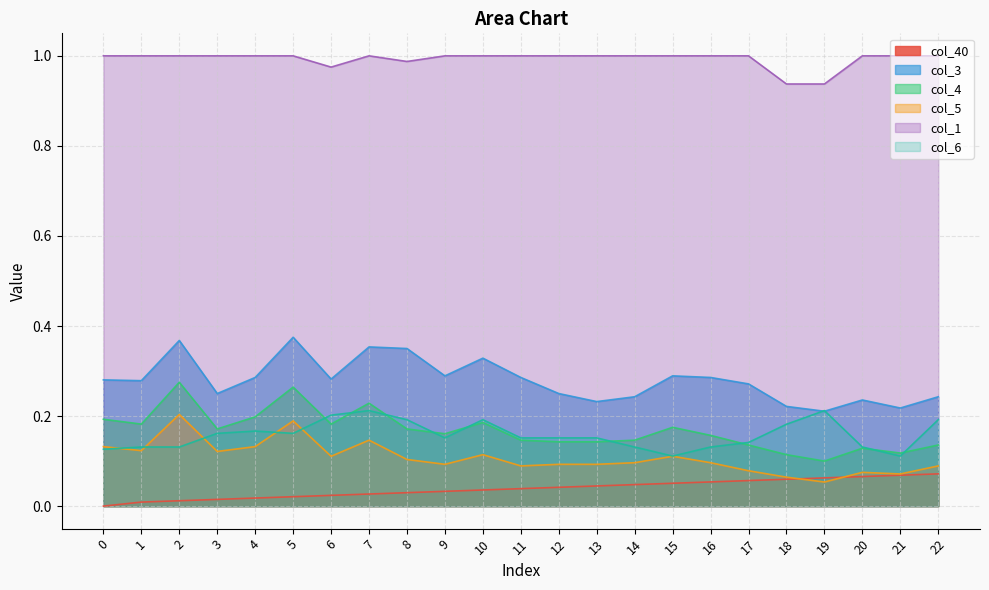

How many lines are shown in the chart?

6